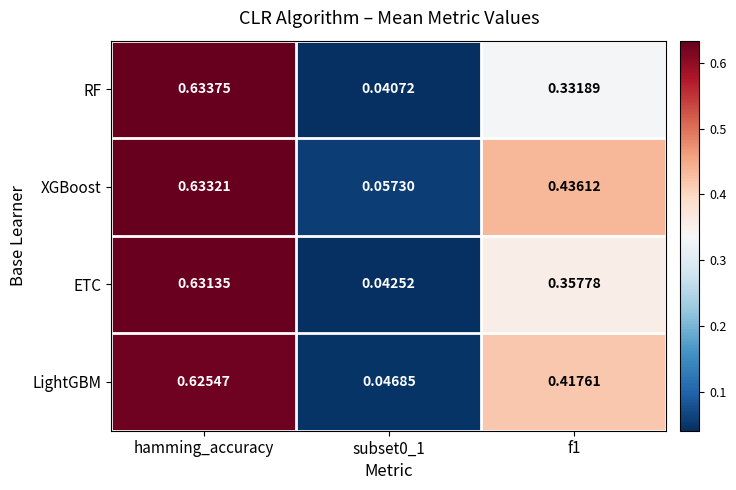

At which label does XGBoost reach its peak?

hamming_accuracy